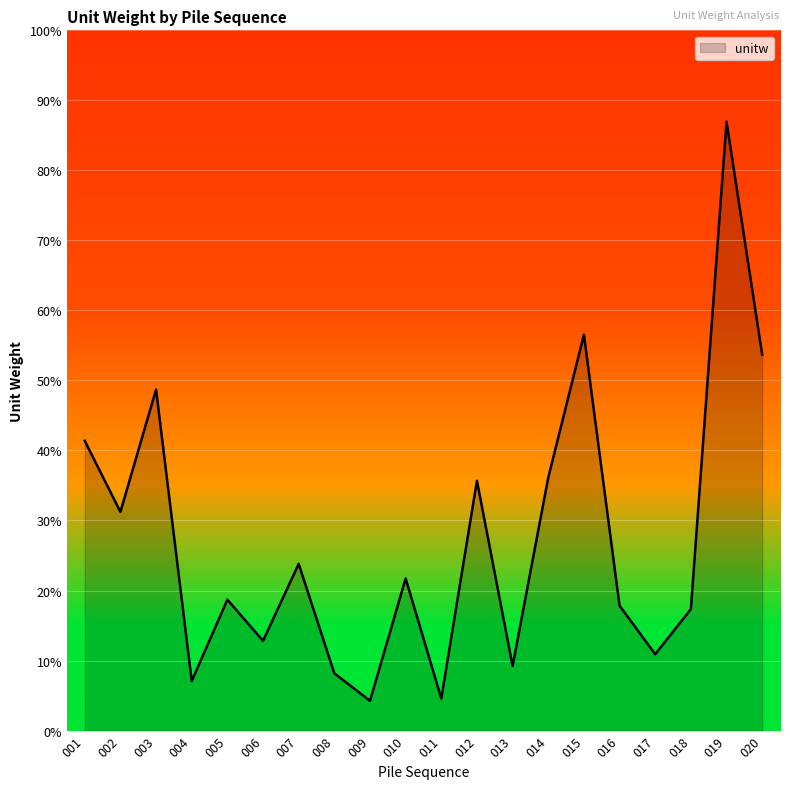

At which category does the data reach its first local valley?

002